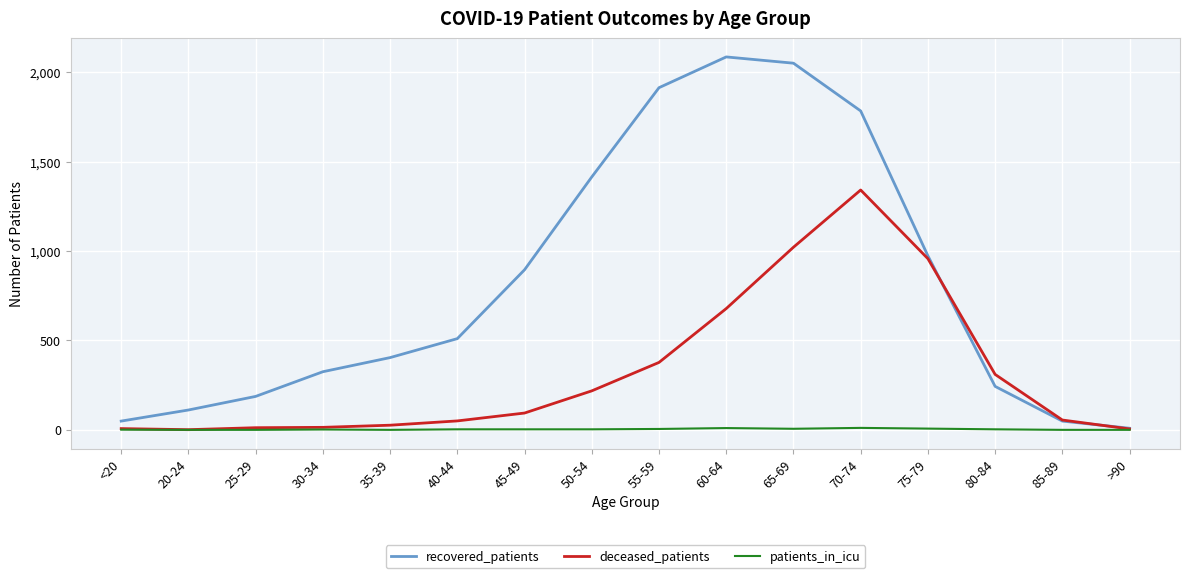

What is the spread (max minus min) of values at 35-39?

404